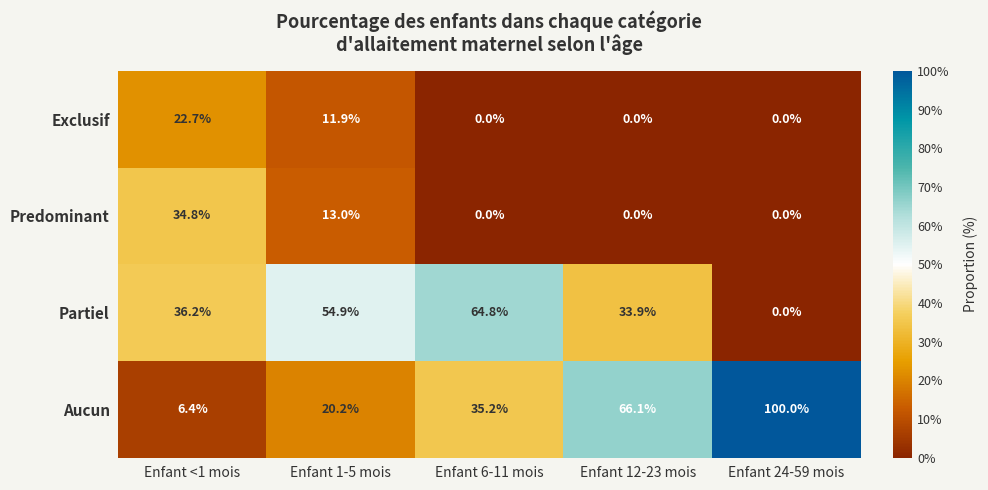

How many categories are shown in the chart?

5